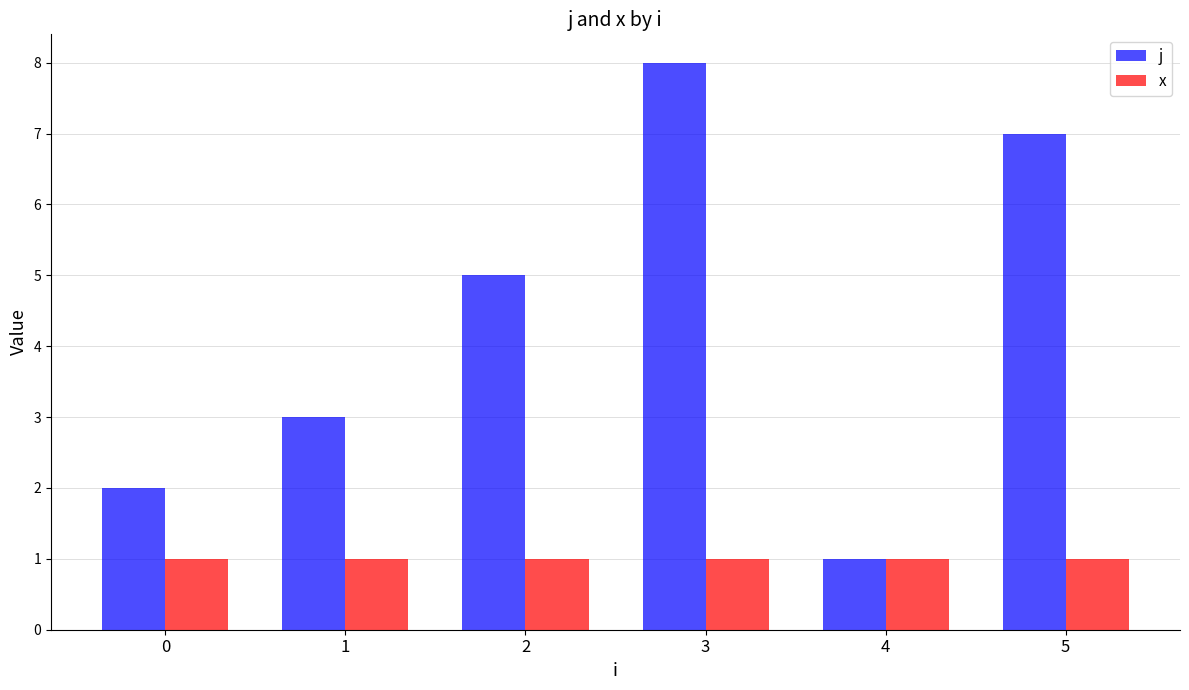

How many series are shown in this chart?

2